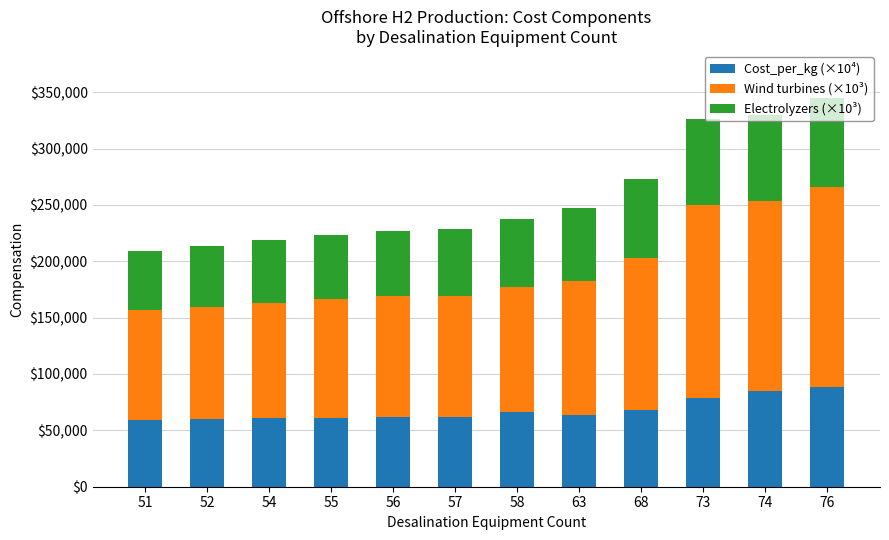

What is the total value across all series at 76?

345221.1